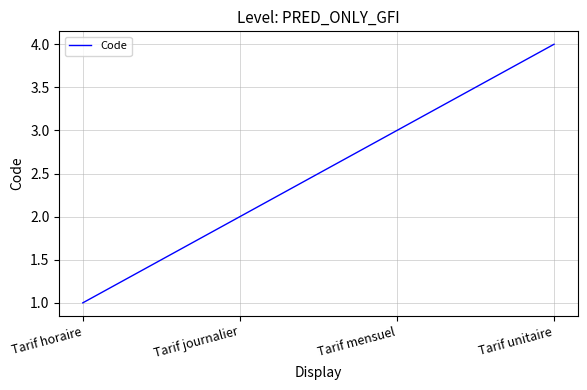

What is the difference between the maximum and minimum values?

3